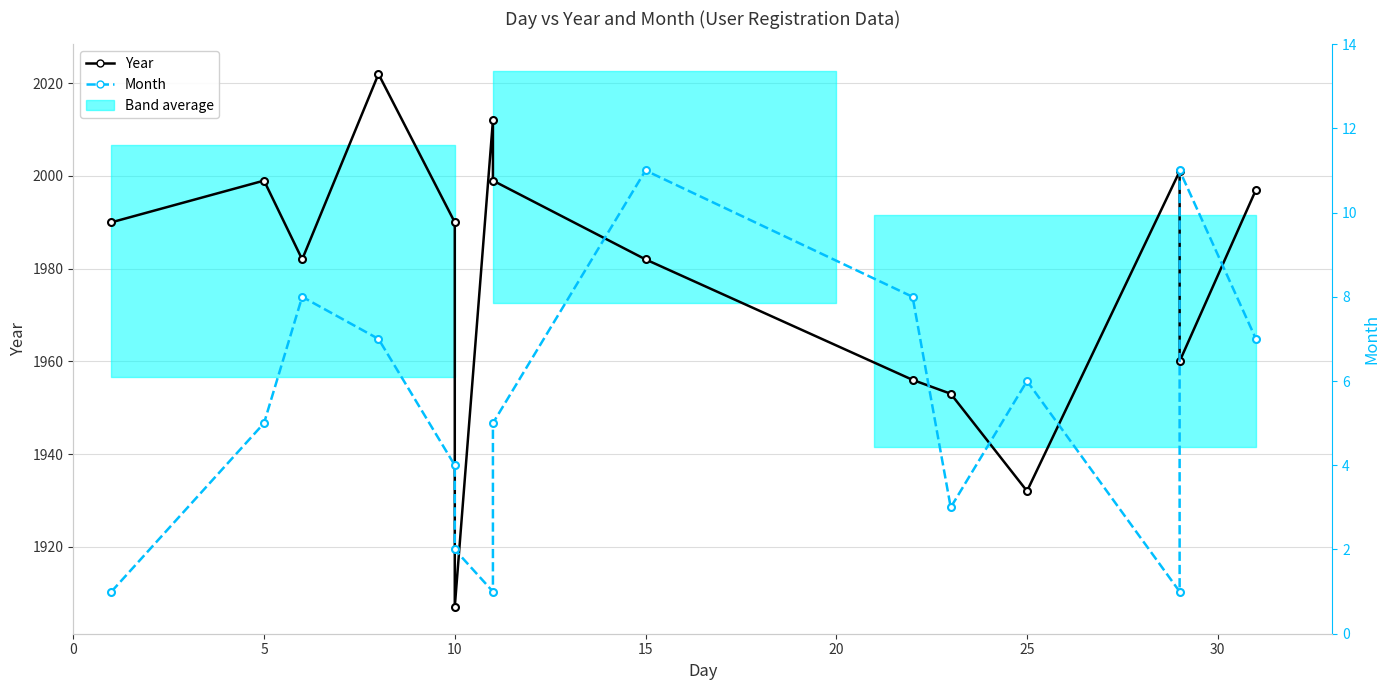

The Year series shows 1990 at 0. True or false?

True